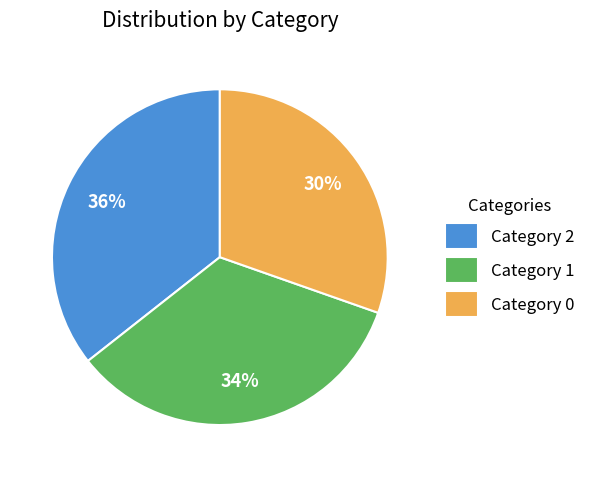

Between Category 1 and Category 2, which is larger?

Category 2